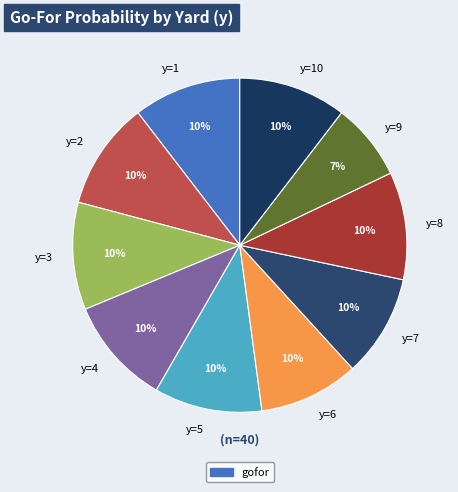

To the nearest percent, what is the combined percentage of y=9 and y=1?

18%